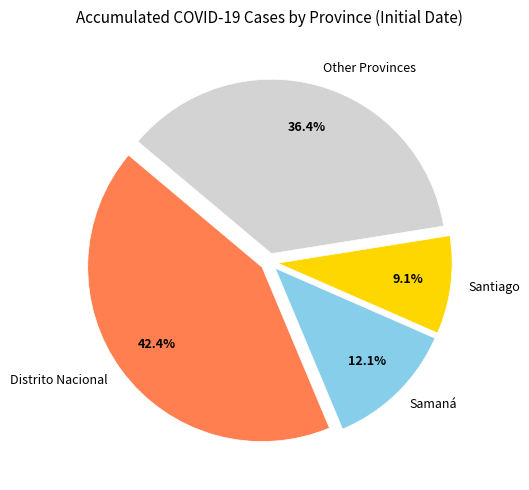

What is the smallest slice in the pie chart?

Santiago